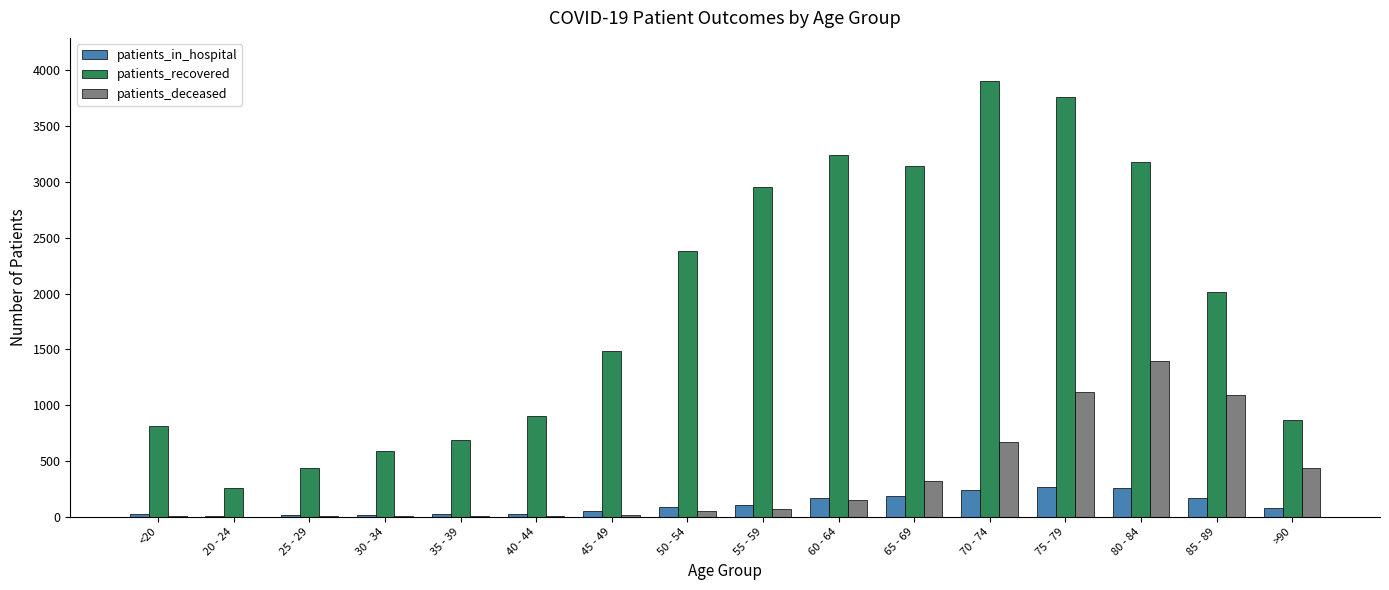

Between 75 - 79 and >90, which series saw the biggest shift?

patients_recovered